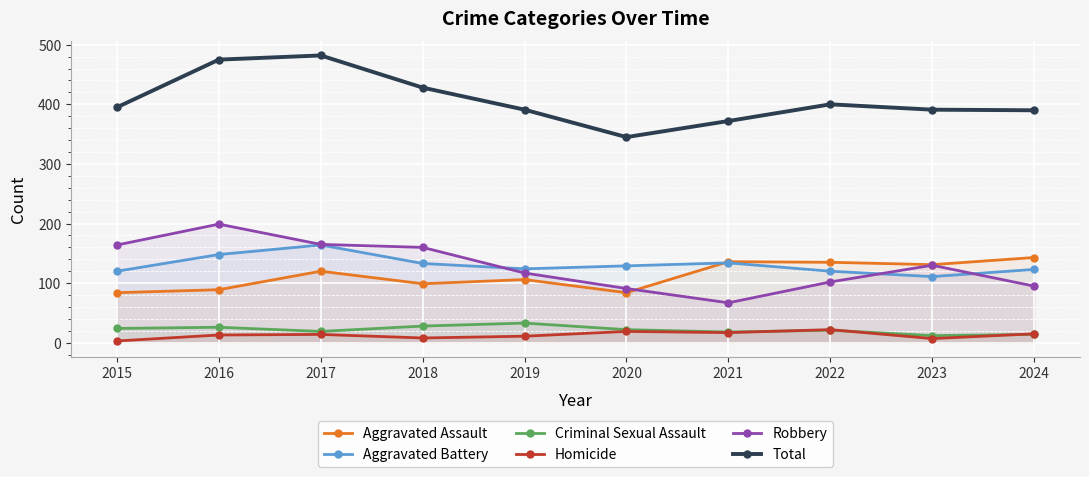

Between 2016 and 2022, which series saw the biggest shift?

Robbery